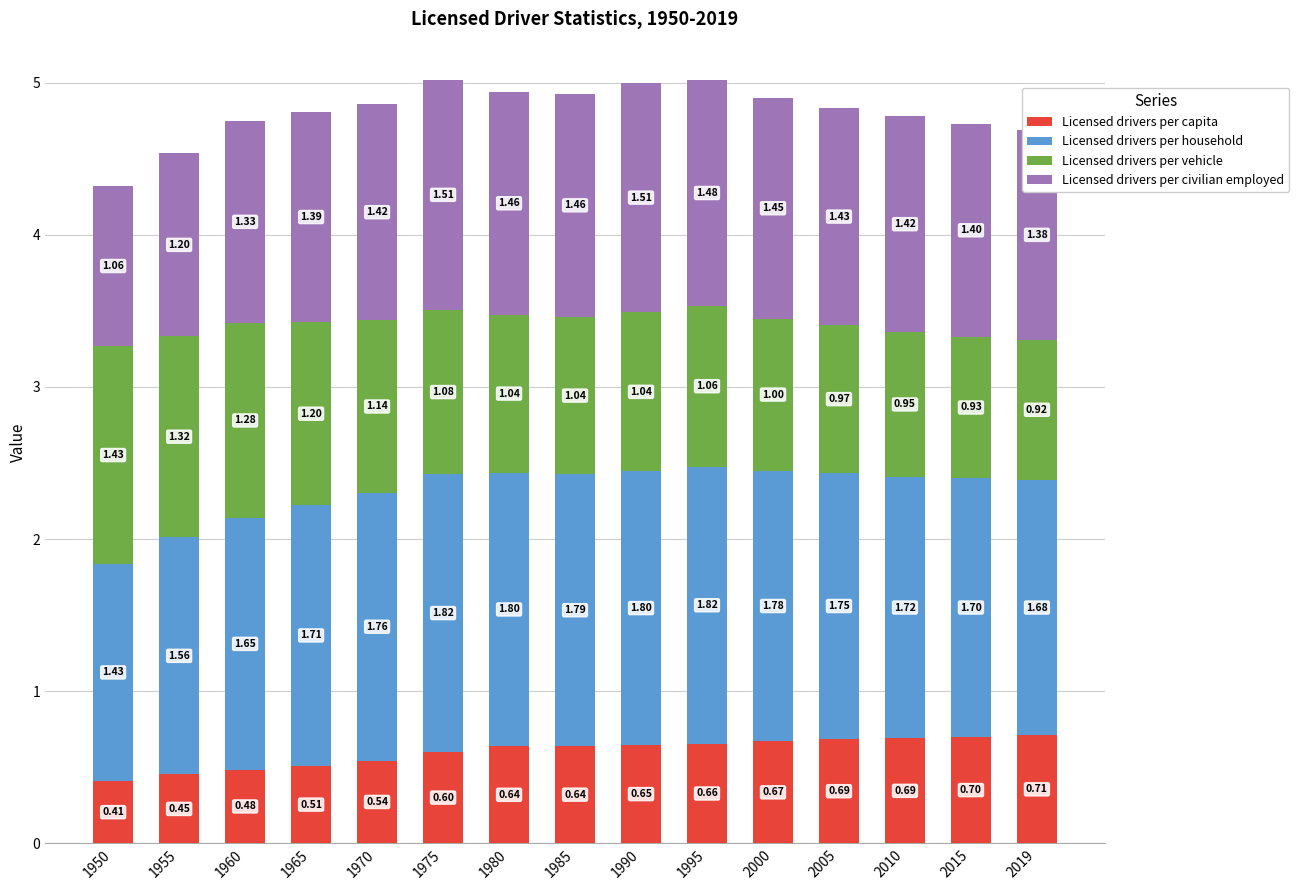

What is the total value across all series at 2019?

4.7